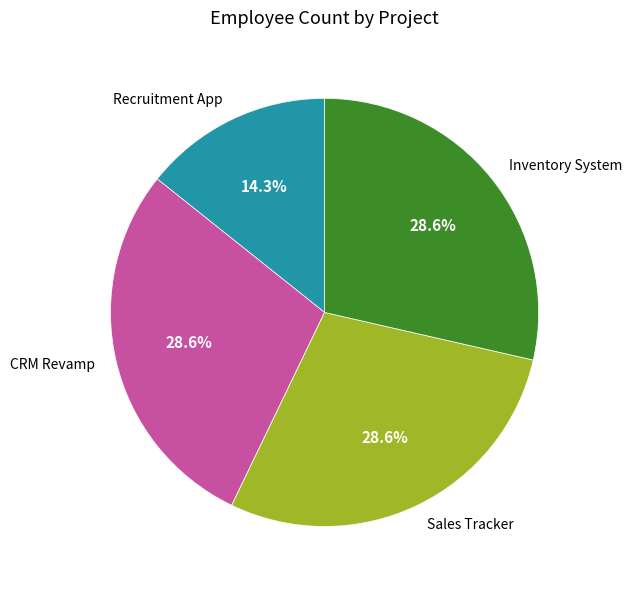

What is the ratio of the value at CRM Revamp to the value at Inventory System?

1.0